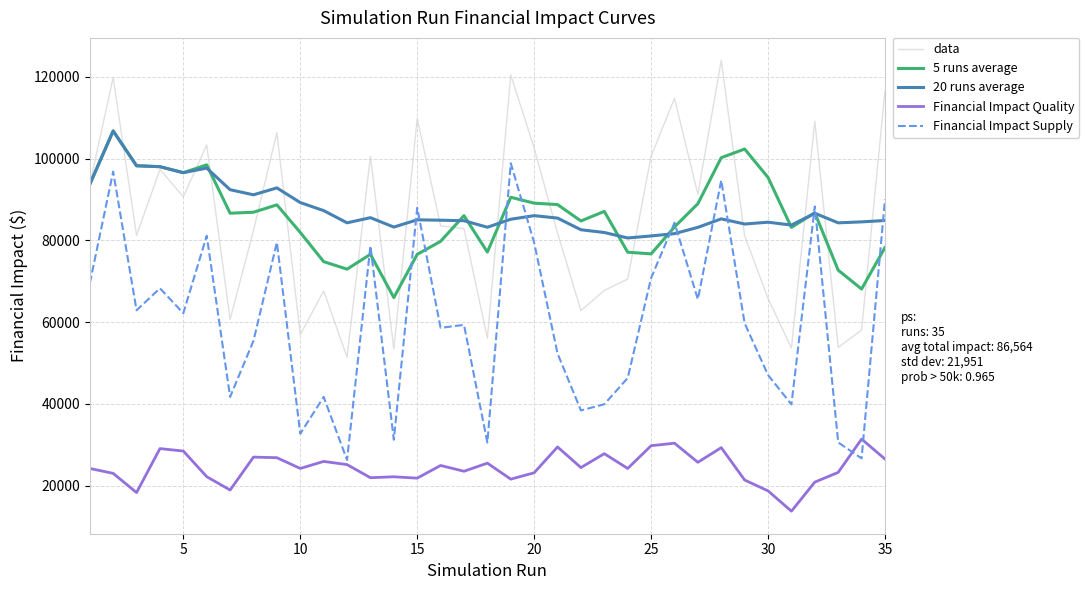

What is the lowest value of the 20 runs average series?

80578.4